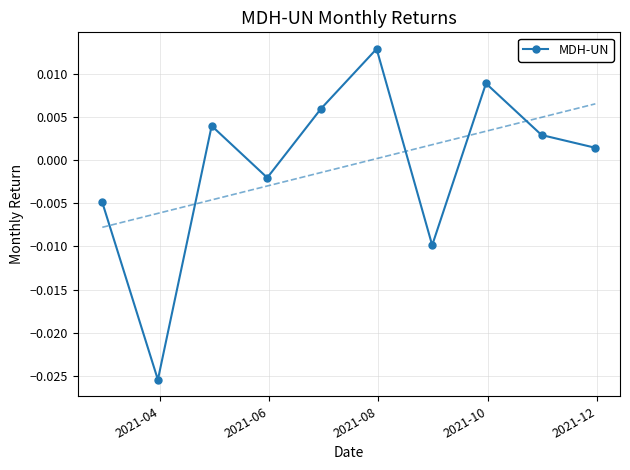

How many interior local peaks does the MDH-UN series have?

3